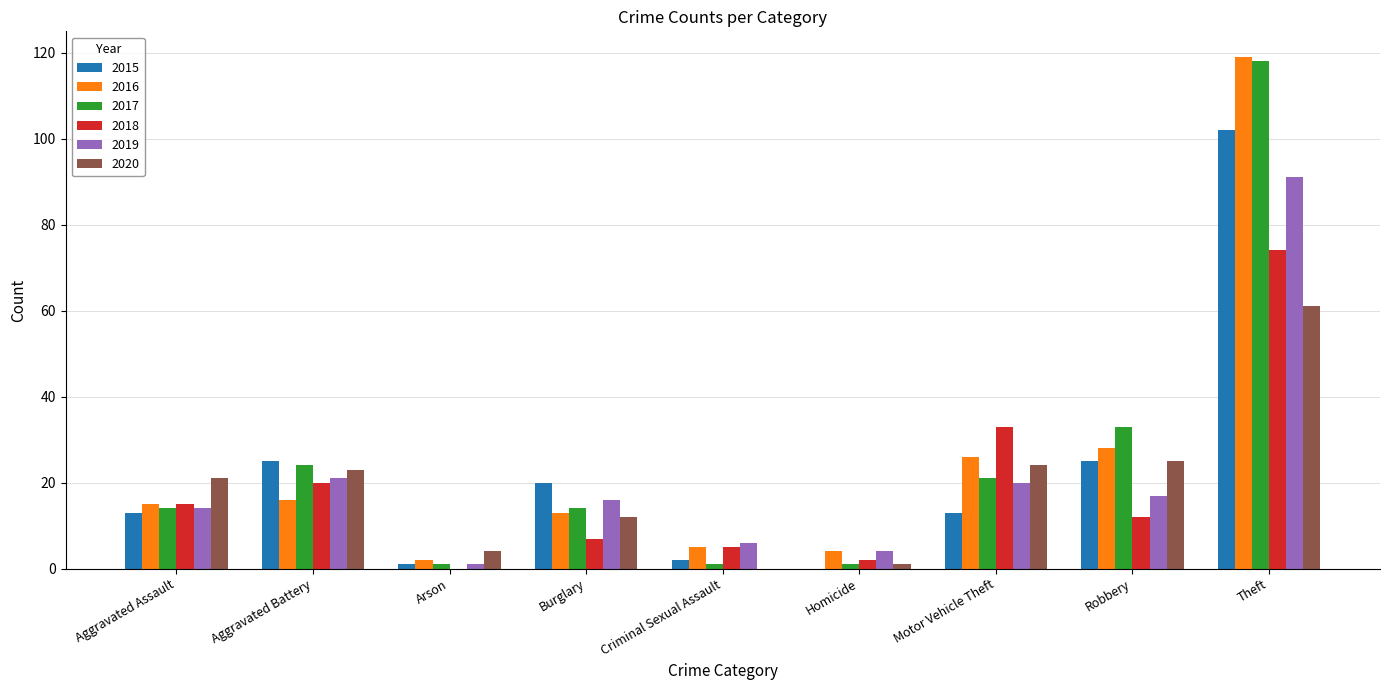

At which category does the chart reach its peak across all series?

Theft